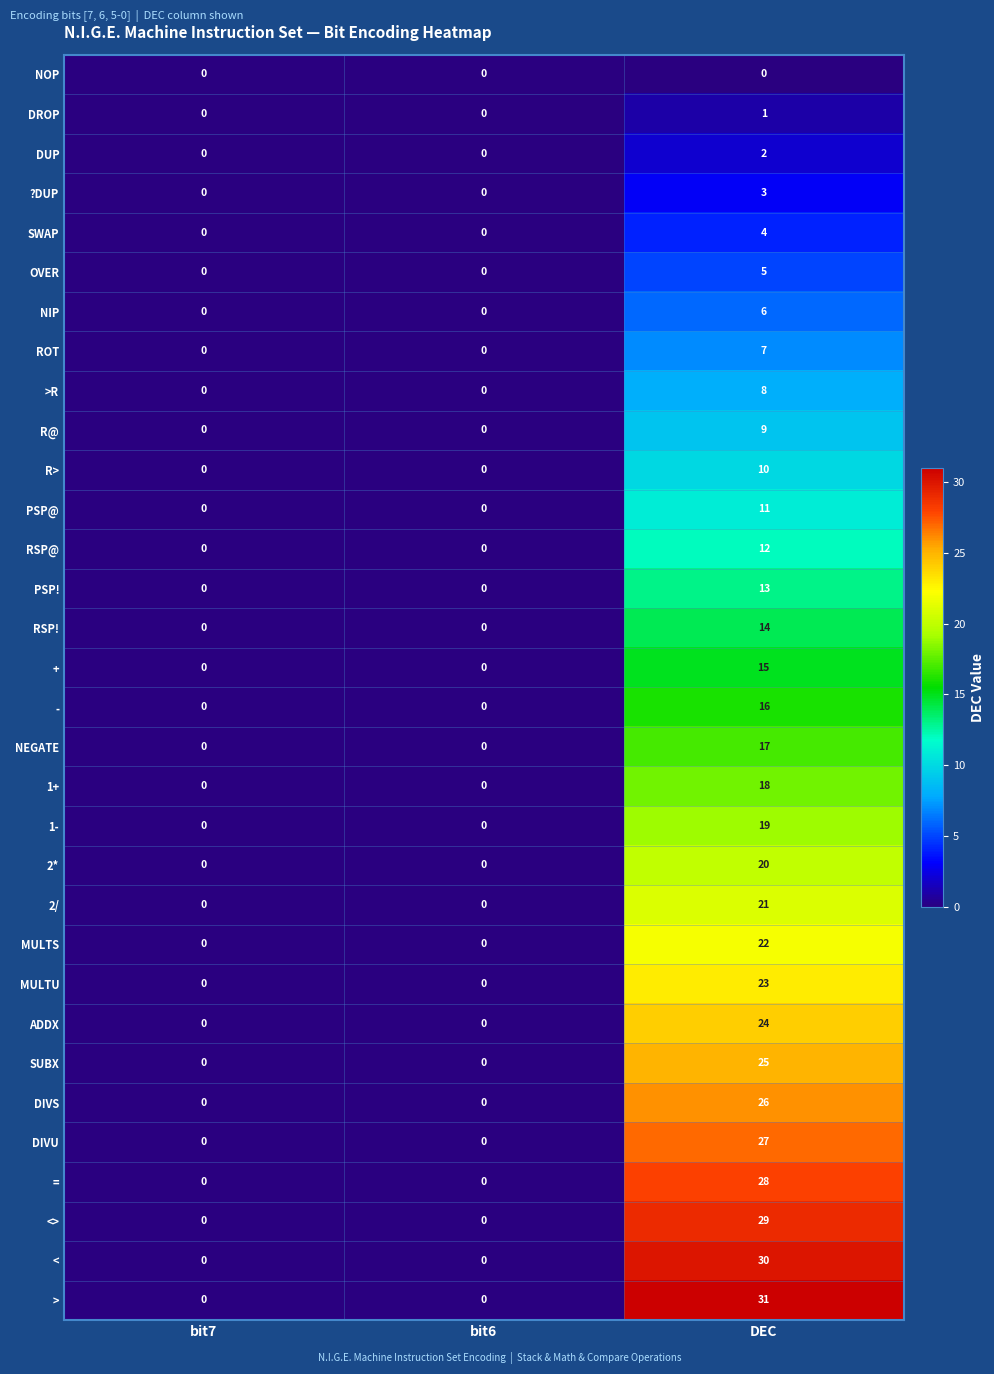

Which series has the largest total across all categories?

>